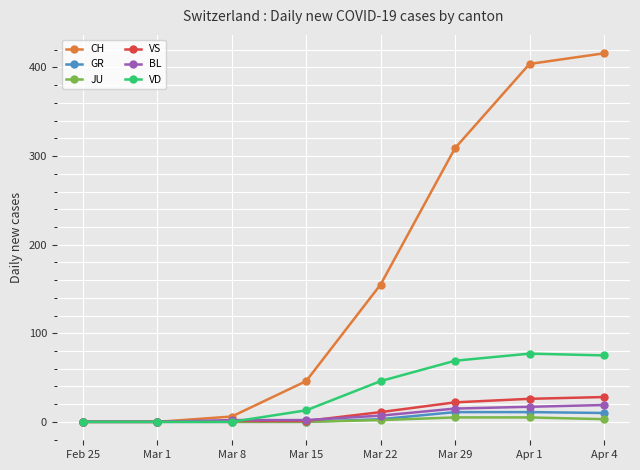

What is the maximum value for CH?

416